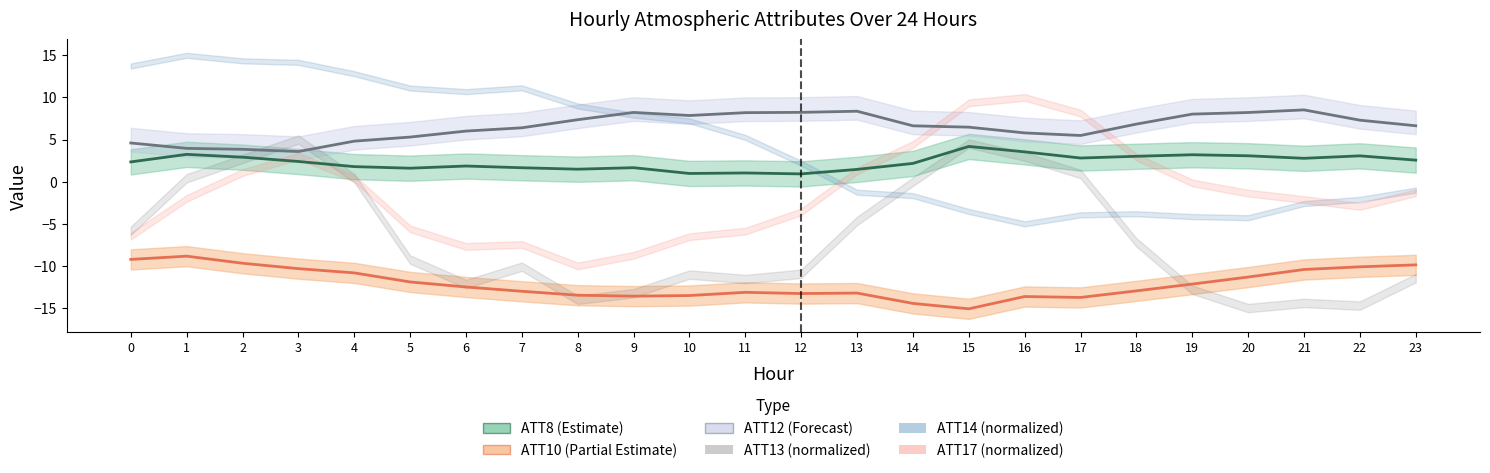

Reading left to right, list all the values displayed in this chart.

ATT8: 0=2.4	1=3.2	2=2.9	3=2.4	4=1.8	5=1.6	6=1.9	7=1.7	8=1.5	9=1.7	10=1.0	11=1.0	12=0.9	13=1.5	14=2.2	15=4.2	16=3.5	17=2.8	18=3.0	19=3.2	20=3.1	21=2.8	22=3.1	23=2.6
ATT10: 0=-9.2	1=-8.8	2=-9.7	3=-10.3	4=-10.8	5=-11.9	6=-12.5	7=-13.0	8=-13.5	9=-13.6	10=-13.5	11=-13.1	12=-13.3	13=-13.2	14=-14.4	15=-15.1	16=-13.6	17=-13.7	18=-13.0	19=-12.1	20=-11.3	21=-10.4	22=-10.1	23=-9.9
ATT12: 0=4.6	1=4.0	2=3.8	3=3.6	4=4.8	5=5.3	6=6.0	7=6.4	8=7.4	9=8.2	10=7.9	11=8.2	12=8.2	13=8.4	14=6.6	15=6.5	16=5.8	17=5.5	18=6.8	19=8.0	20=8.2	21=8.5	22=7.3	23=6.6